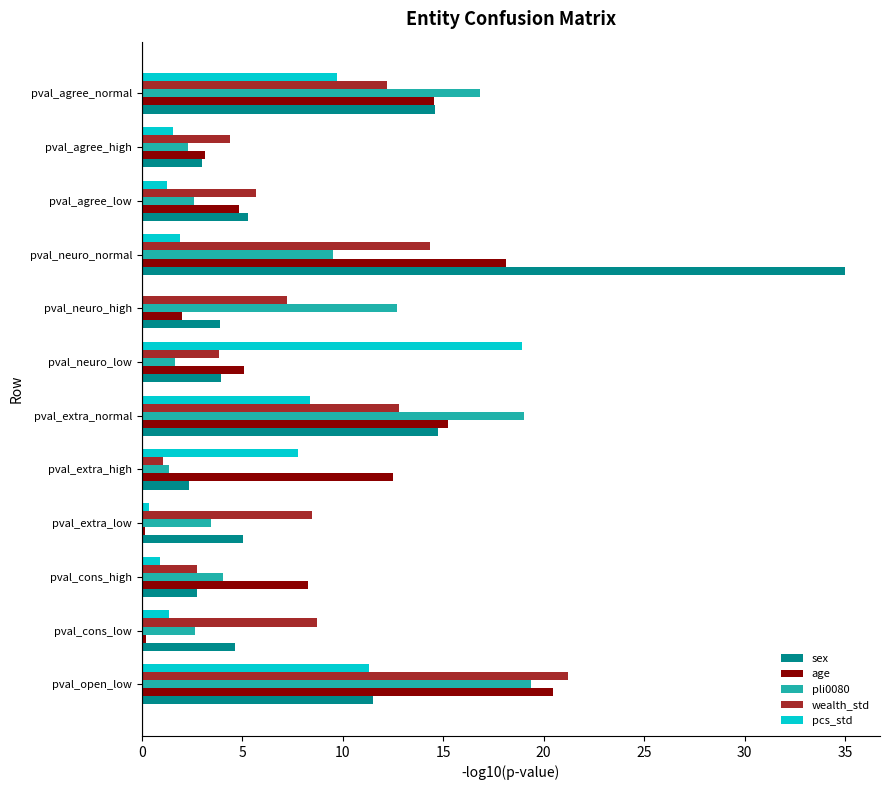

What is the sum of the age values at pval_neuro_normal and pval_agree_high?

21.3